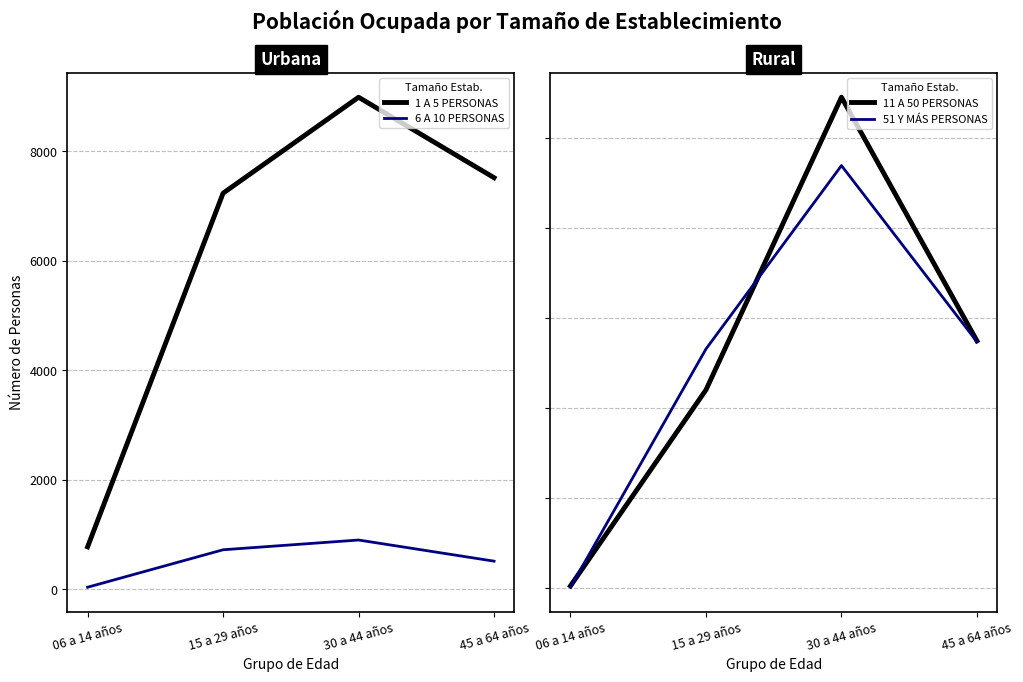

What are all the series names shown in the legend?

1 A 5 PERSONAS, 6 A 10 PERSONAS, 11 A 50 PERSONAS, 51 Y MÁS PERSONAS